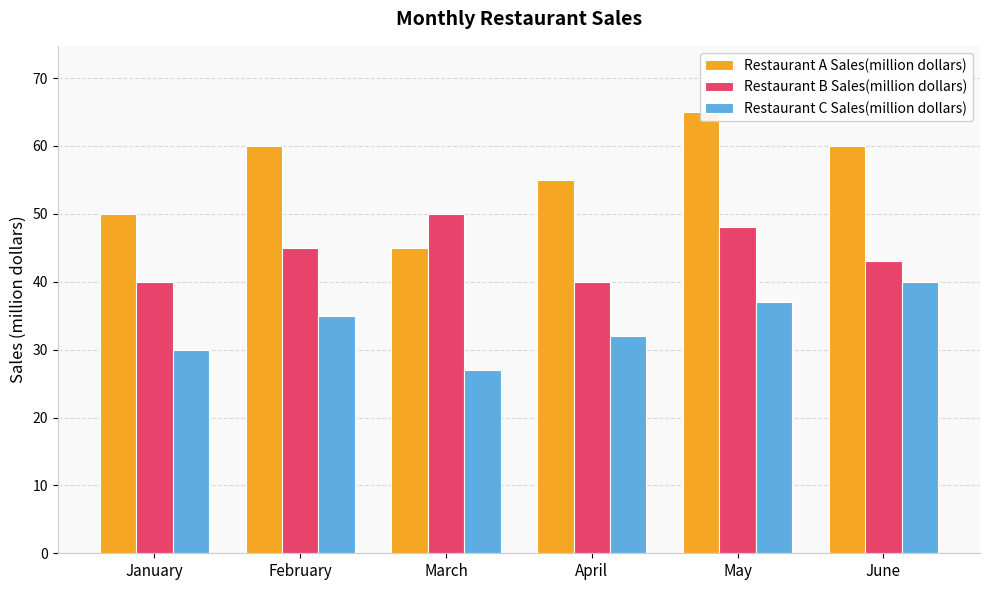

At April, list the series in order from largest to smallest.

Restaurant A Sales(million dollars), Restaurant B Sales(million dollars), Restaurant C Sales(million dollars)